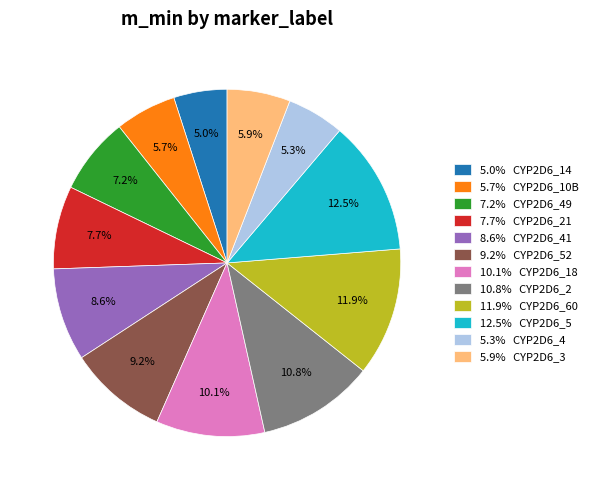

Which slice is the largest?

12.5% CYP2D6_5